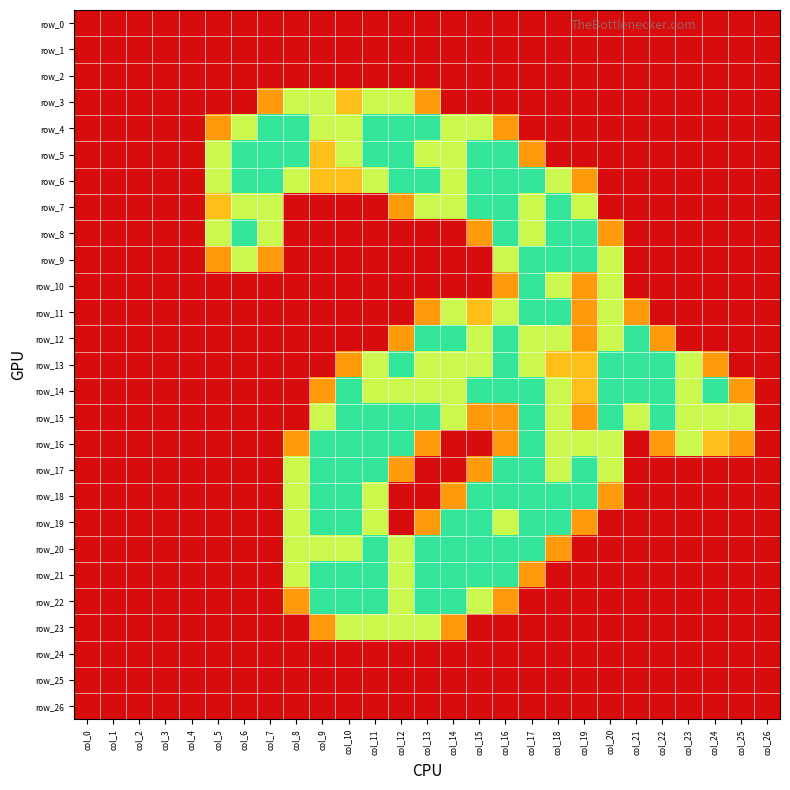

Rank the series at col_2 from highest to lowest value.

row_0, row_1, row_2, row_3, row_4, row_5, row_6, row_7, row_8, row_9, row_10, row_11, row_12, row_13, row_14, row_15, row_16, row_17, row_18, row_19, row_20, row_21, row_22, row_23, row_24, row_25, row_26